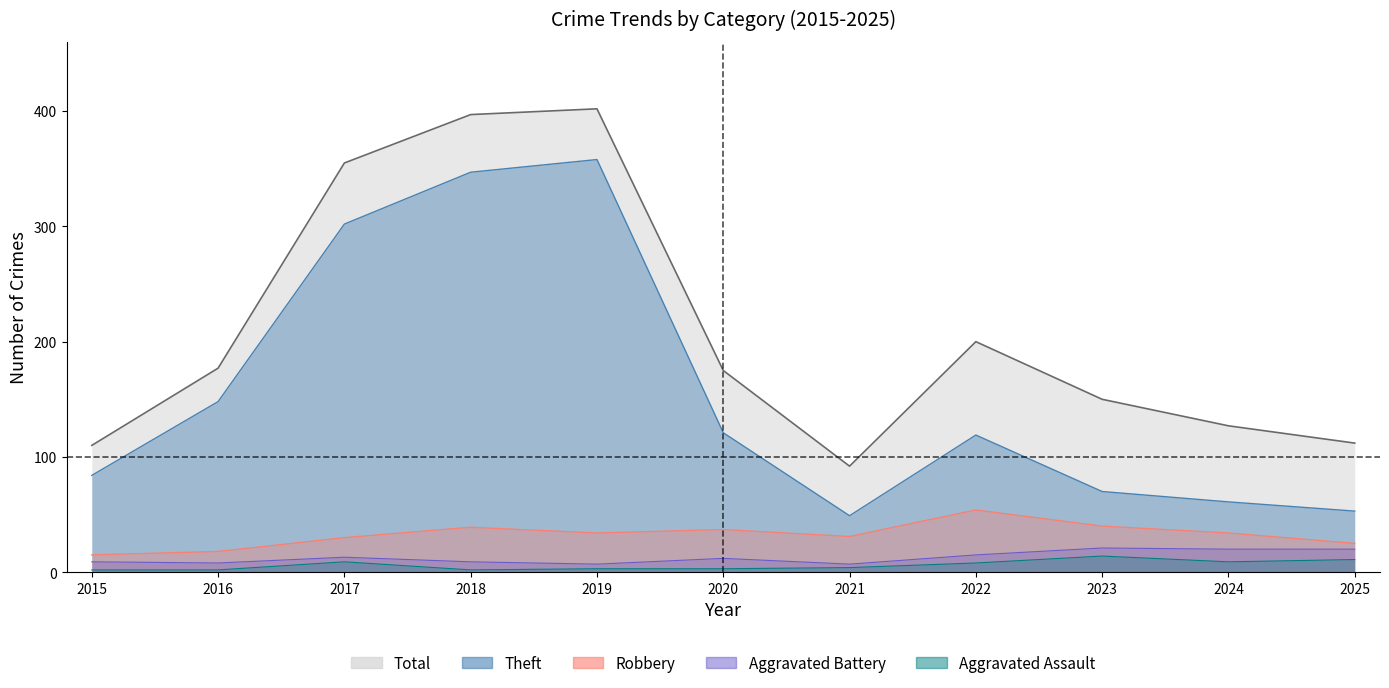

Is it true that Robbery equals 34 at 2019?

True